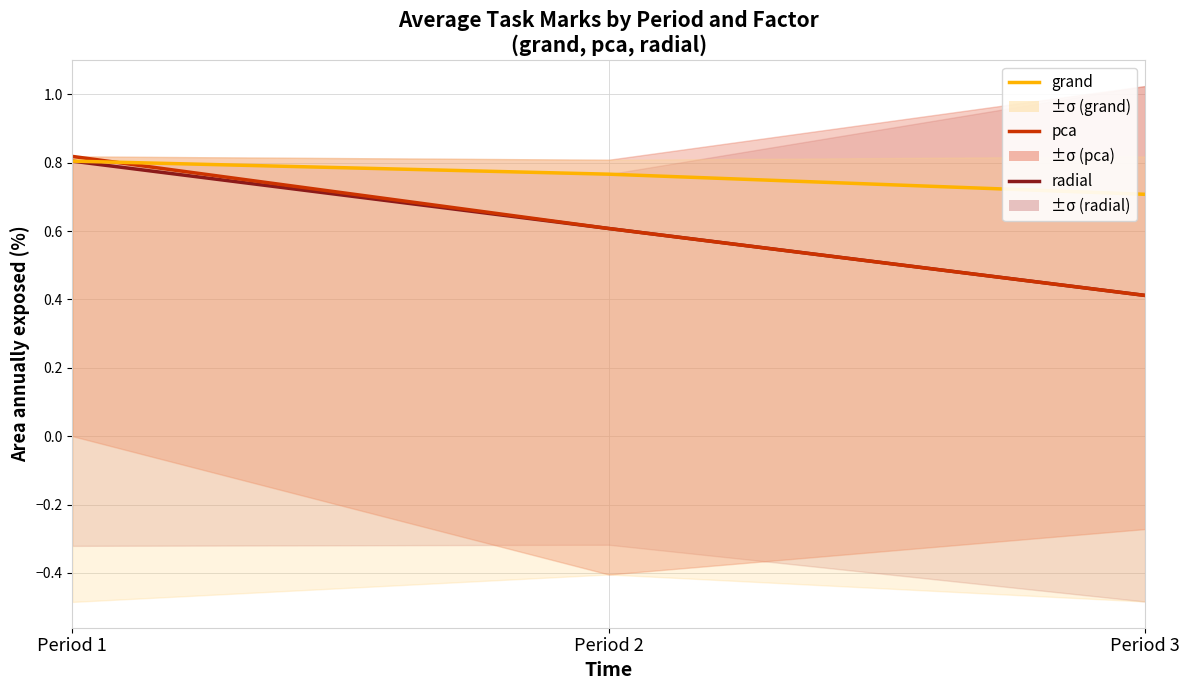

Count the radial values in the range 0 to 1.

3